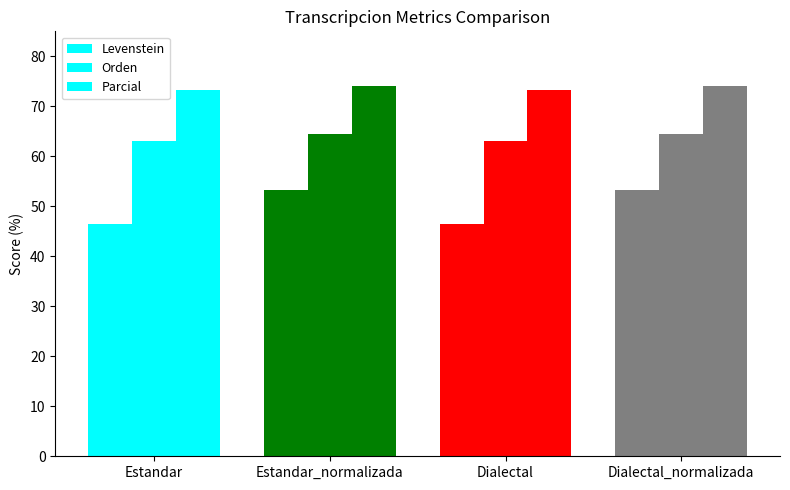

How many values in the Levenstein series are below 53?

2